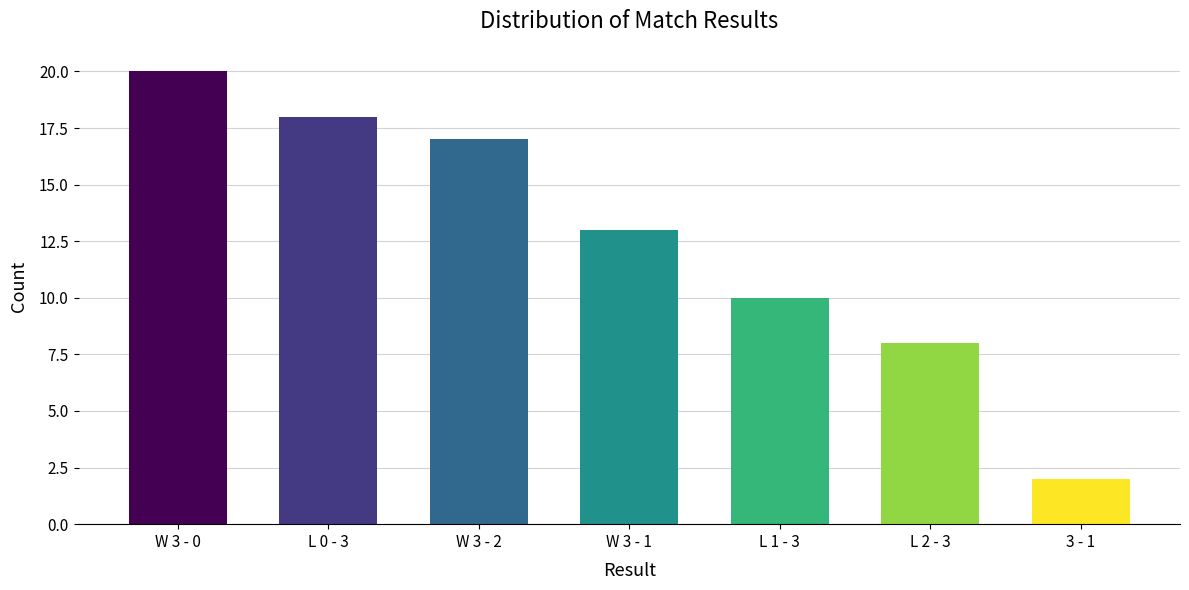

What is the difference between the values at L 0 - 3 and W 3 - 0?

2